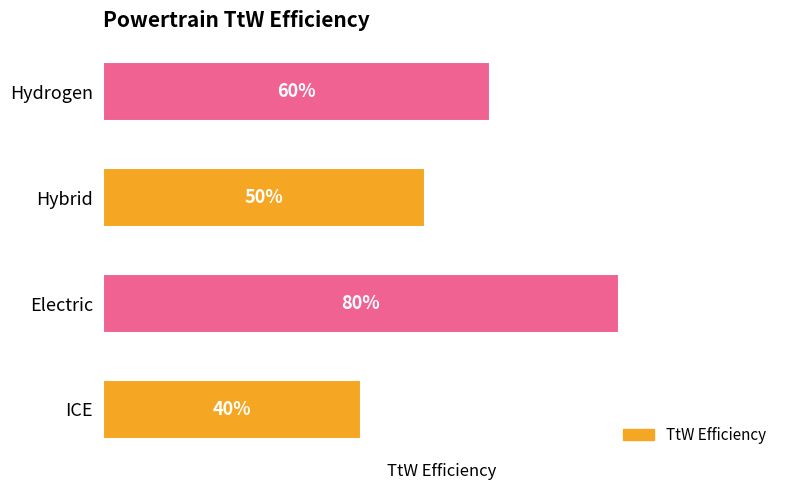

What is the maximum value shown in the chart?

0.8